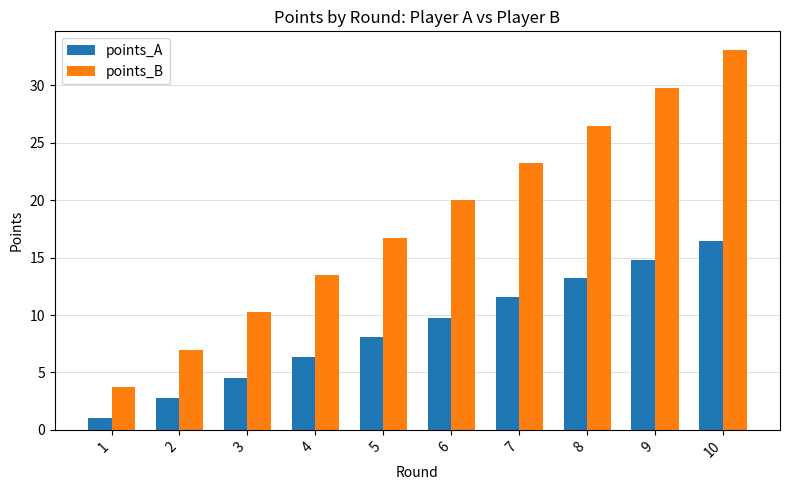

What is the difference between the maximum and minimum values in the points_A series?

15.4